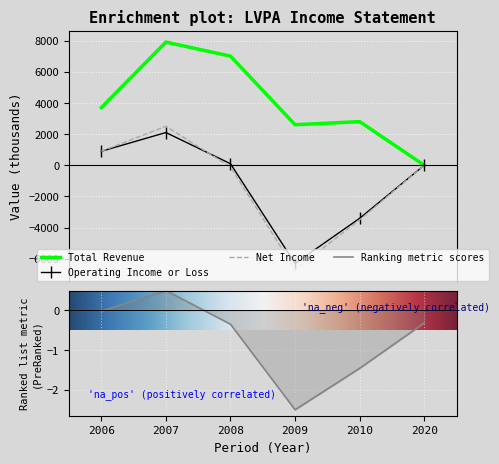

True or false: Net Income has more than 1 points higher than both neighbors.

False